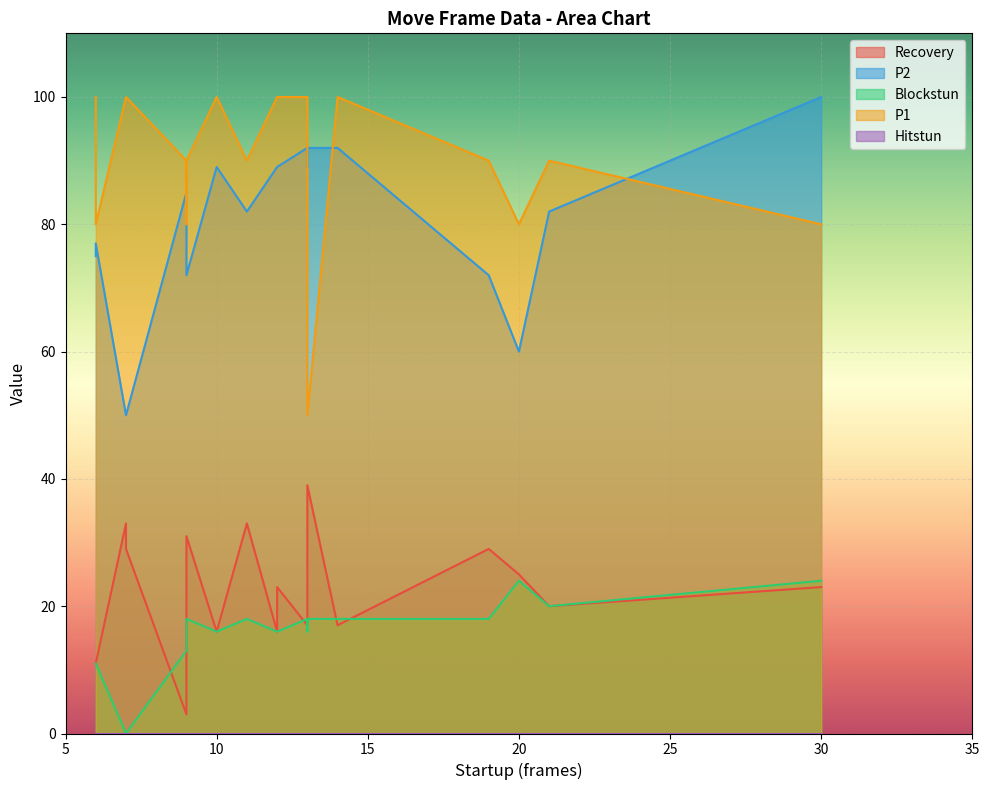

Reading right to left, what are all the values shown in this chart?

Recovery: 9=31	19=29	11=33	7=29	7=33	30=23	20=25	13=39	9=9	6=11	21=20	12=23	12=16	13=25	14=17	9=3	6=11	13=17	10=16	6=11
P2: 9=72	19=72	11=82	7=50	7=50	30=100	20=60	13=92	9=85	6=77	21=82	12=89	12=89	13=89	14=92	9=85	6=75	13=92	10=89	6=75
Blockstun: 9=18	19=18	11=18	7=0	7=0	30=24	20=24	13=18	9=13	6=11	21=20	12=16	12=16	13=16	14=18	9=13	6=11	13=18	10=16	6=11
P1: 9=90	19=90	11=90	7=100	7=100	30=80	20=80	13=50	9=80	6=80	21=90	12=100	12=100	13=100	14=100	9=90	6=100	13=100	10=100	6=100
Hitstun: 9=0	19=0	11=0	7=0	7=0	30=0	20=0	13=0	9=0	6=0	21=0	12=0	12=0	13=0	14=0	9=0	6=0	13=0	10=0	6=0